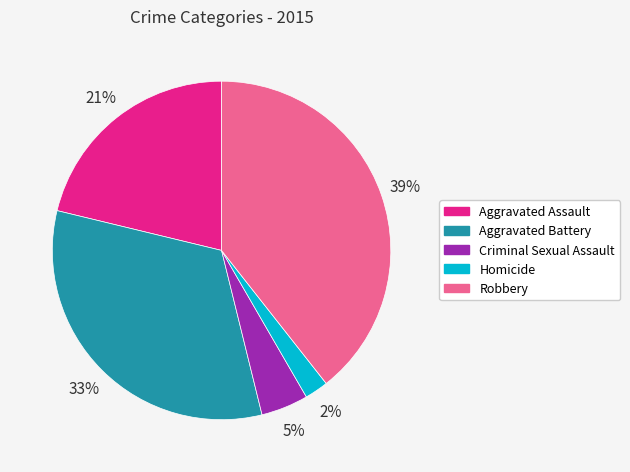

Count the number of slices in the pie.

5